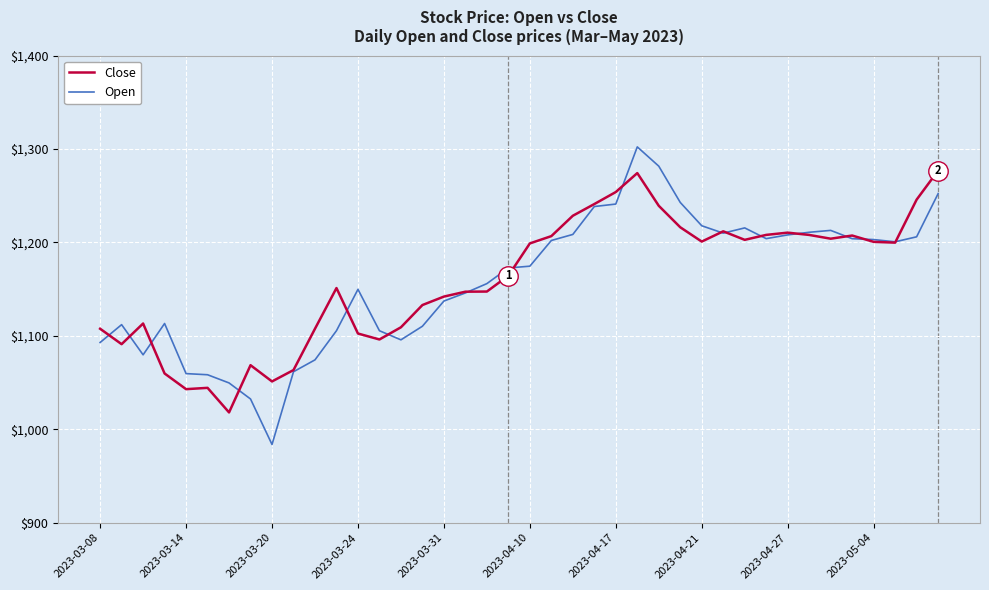

Rank the series by their maximum value, from highest to lowest.

Open, Close